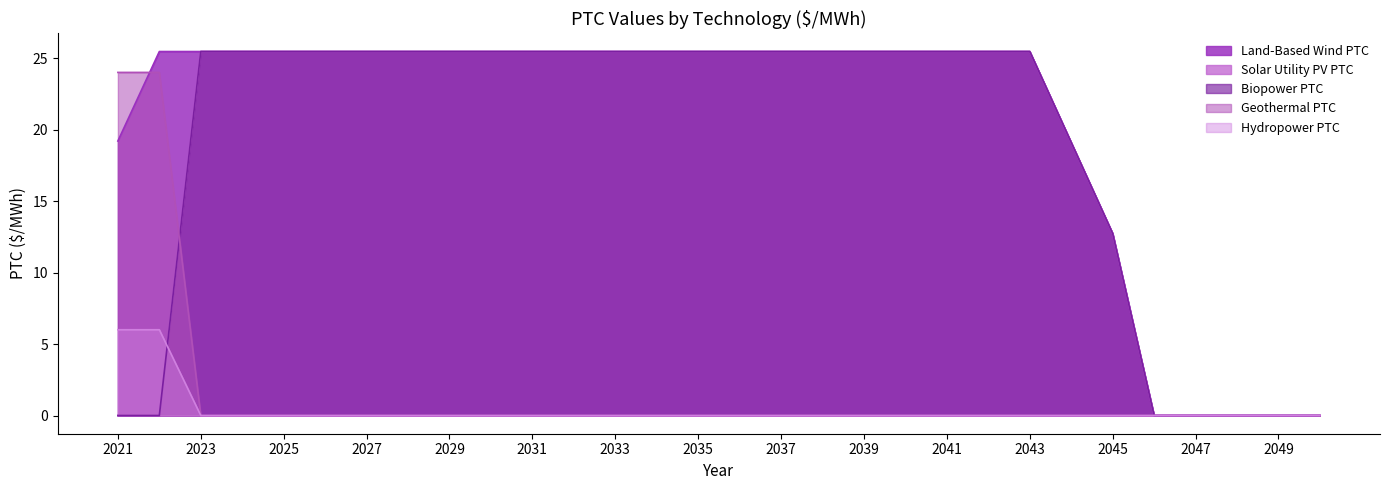

Does the chart display data point markers on the line(s)?

No